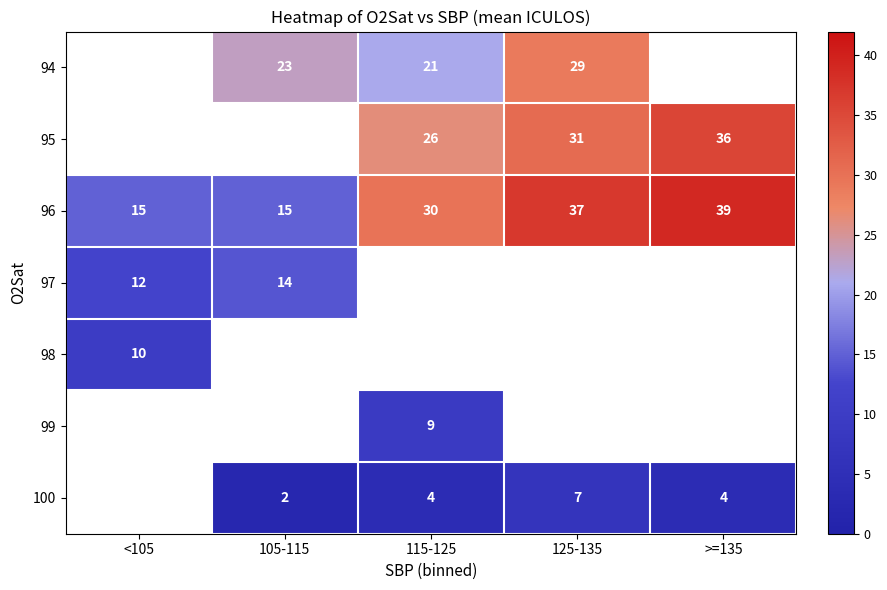

What value does the 96 series have at >=135, to the nearest 10?

40